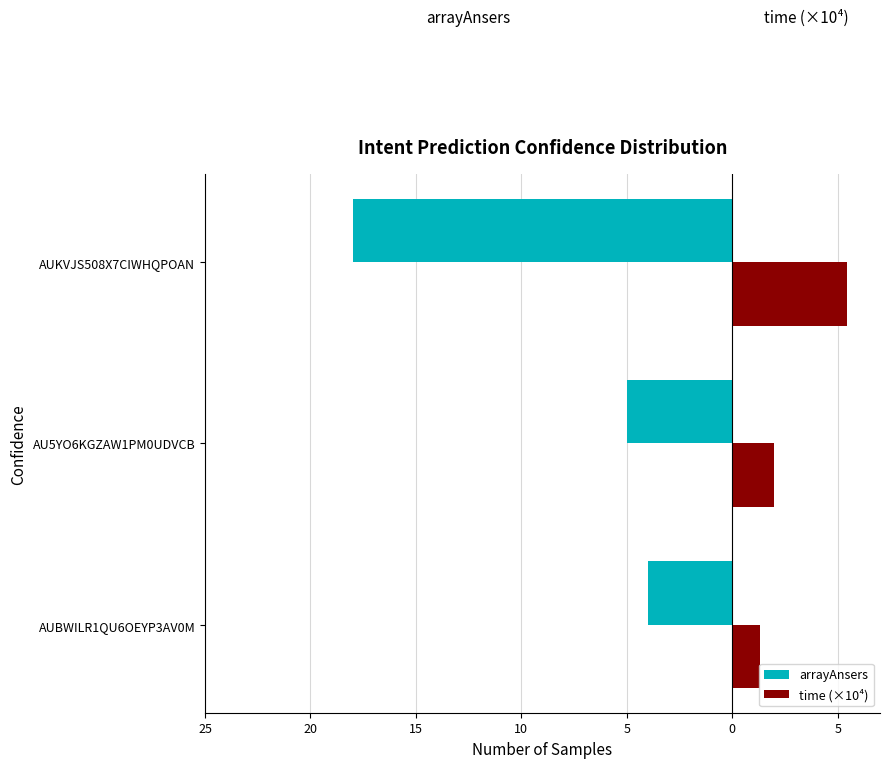

What is the sum of all time (×10⁴) values?

8.7